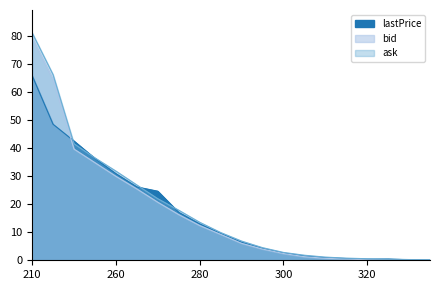

True or false: lastPrice has a value of 0.9 at 310.

True